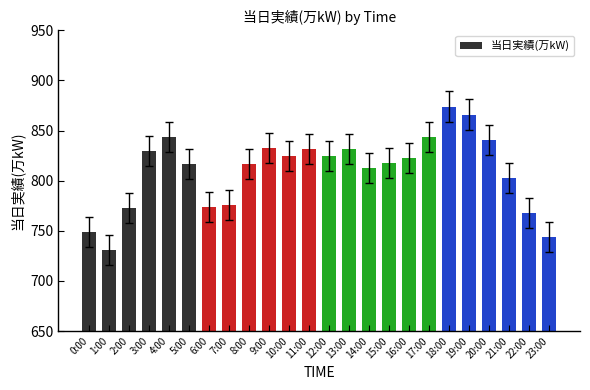

What is the change in value from 10:00 to 21:00?

-22